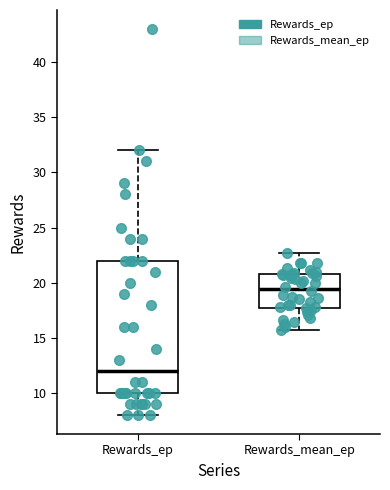

Which box has the lowest median line?

Rewards_ep